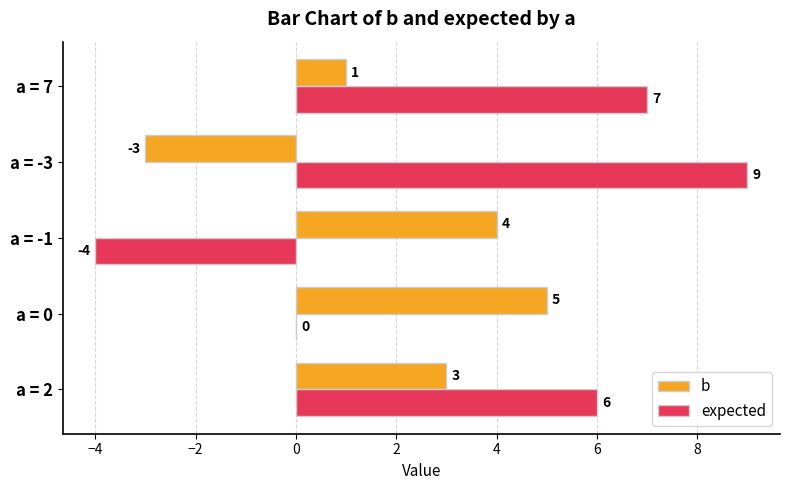

How many categories are shown in the chart?

5